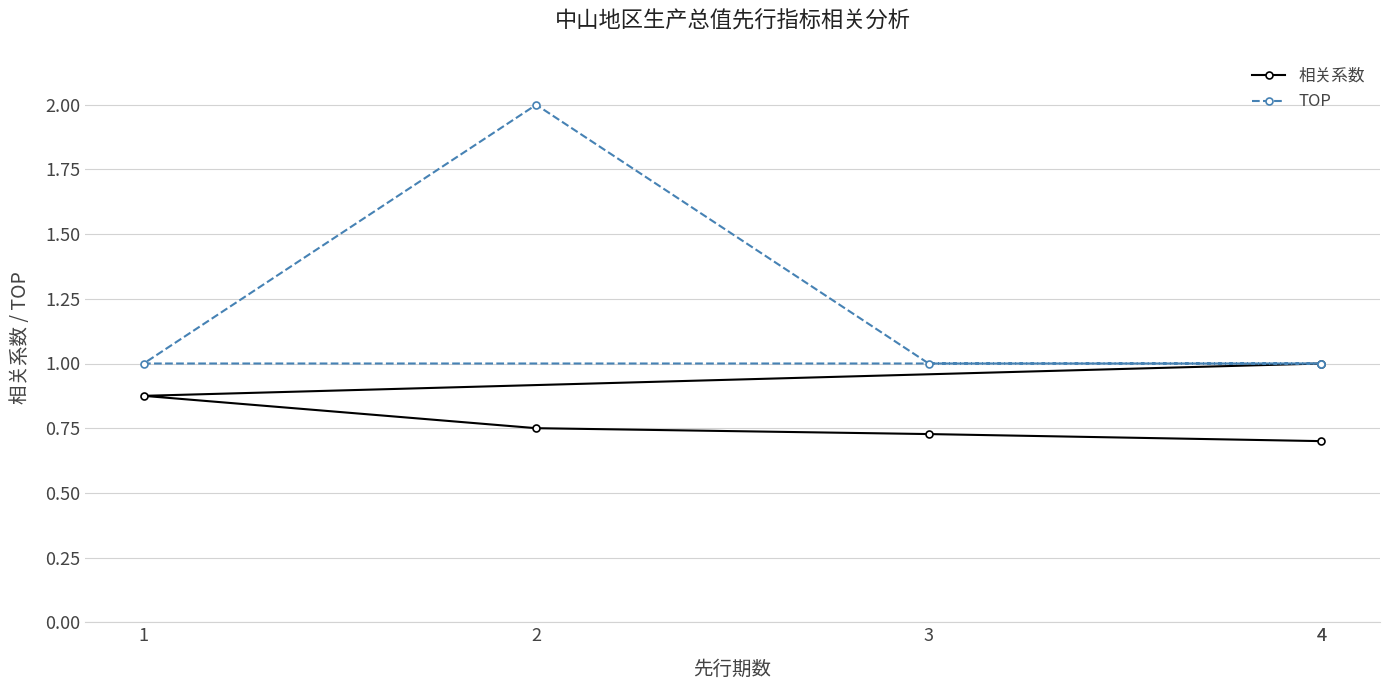

What is the sum of the TOP values at 4 and 2?

3.0